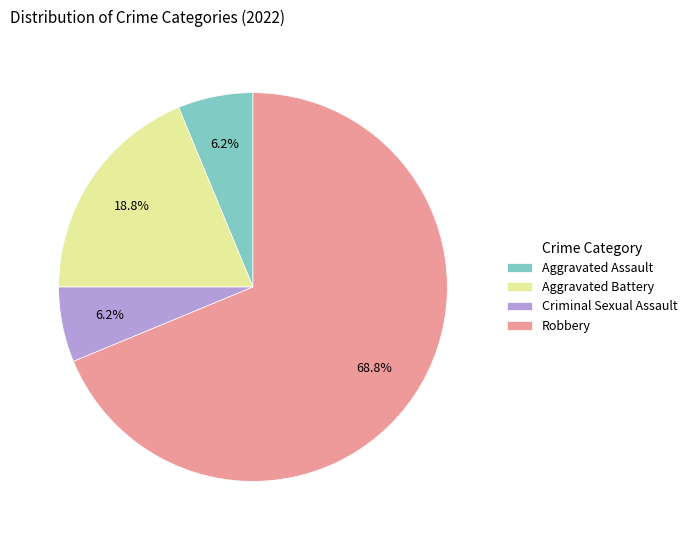

To the nearest percent, what is the combined percentage of Criminal Sexual Assault and Aggravated Battery?

25%